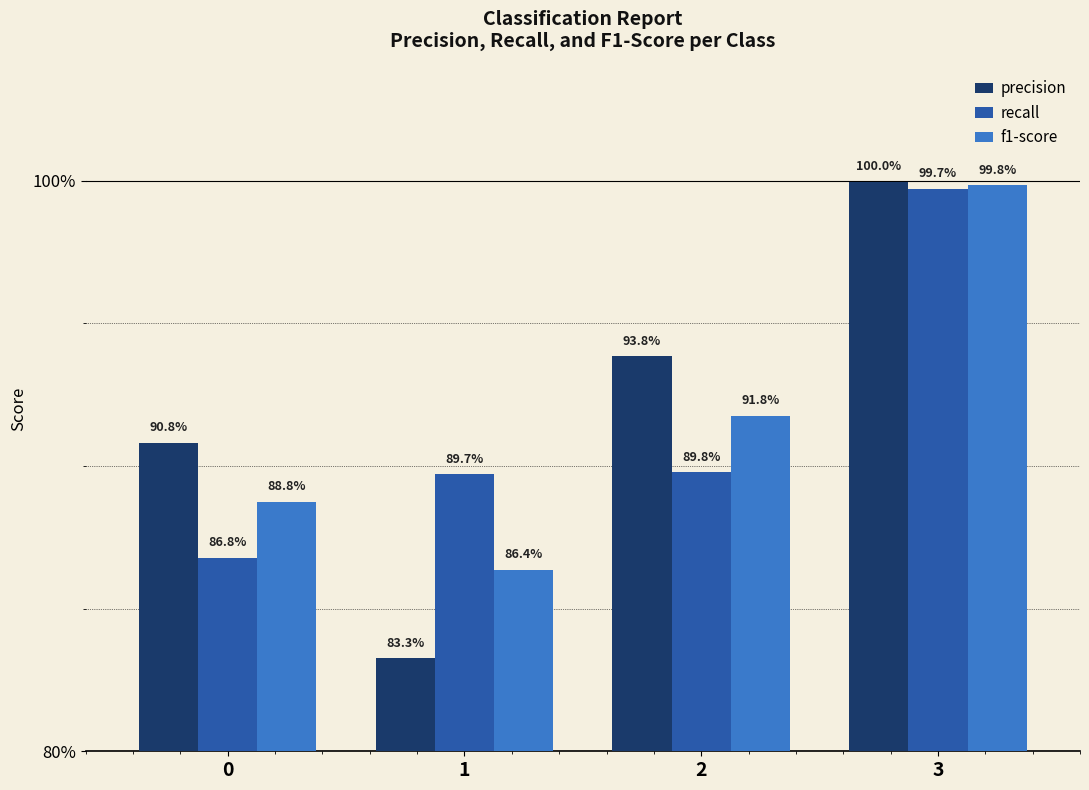

Are the bars grouped side by side (vs. stacked)?

Yes